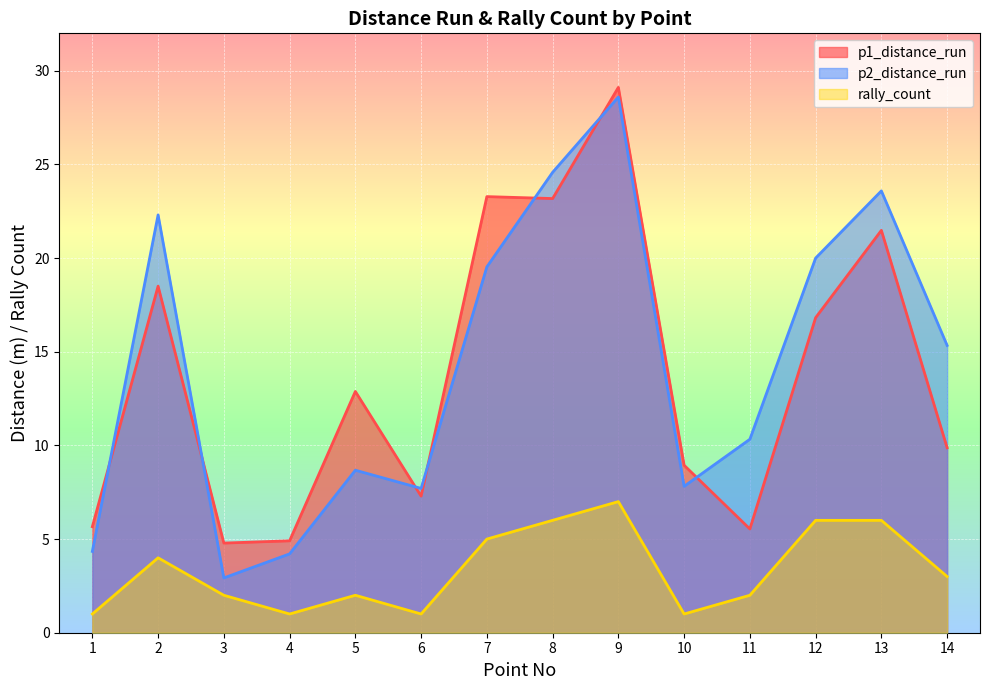

At which label is p1_distance_run closest to 16?

12